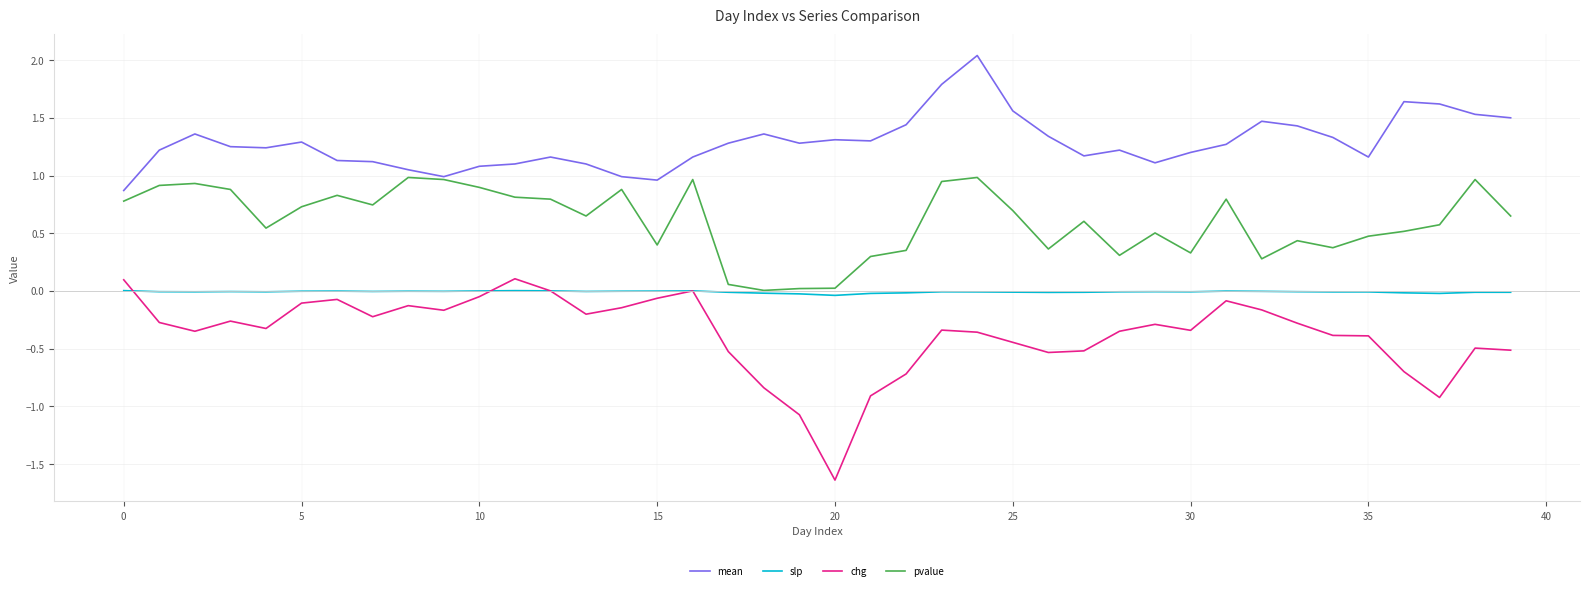

Rank the series by their average value, from highest to lowest.

mean, pvalue, slp, chg